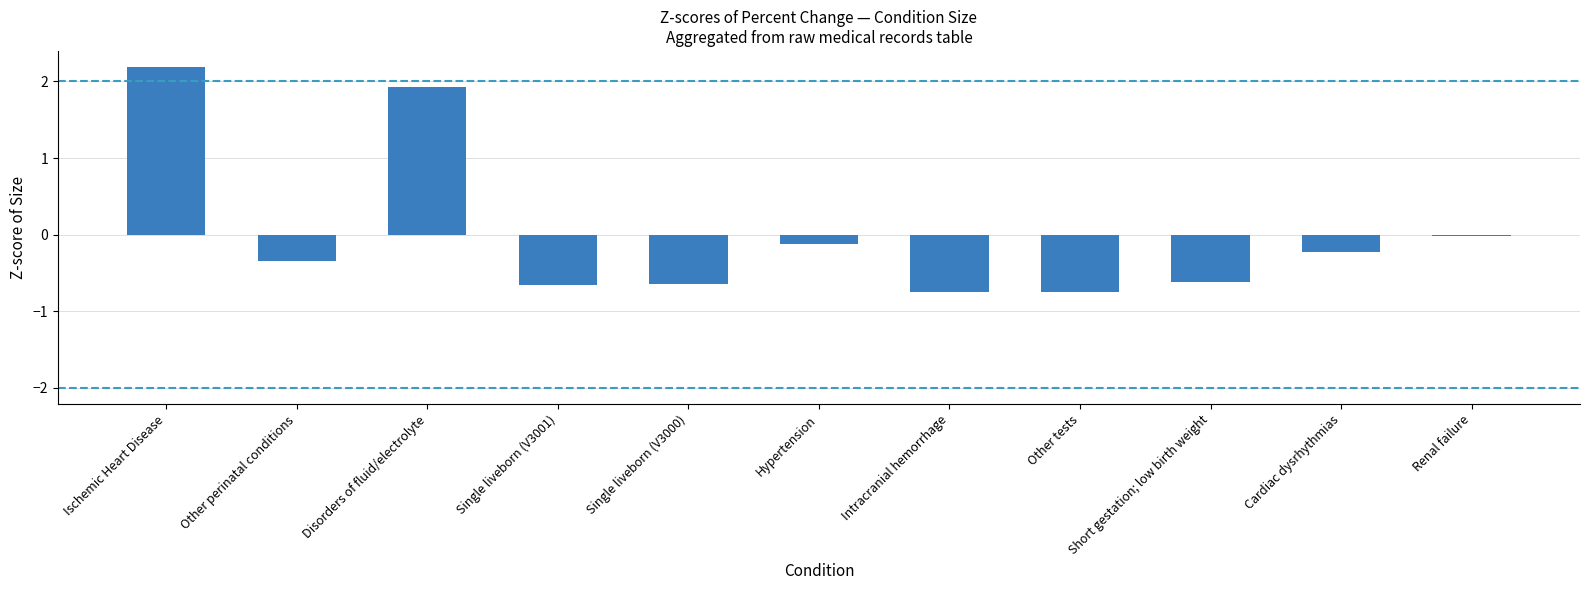

Between Single liveborn (V3000) and Ischemic Heart Disease, which is larger?

Ischemic Heart Disease